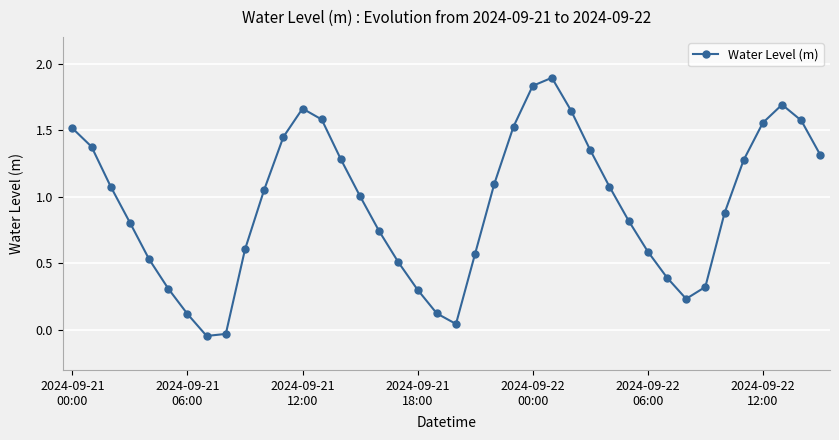

What is the greatest value displayed?

1.9